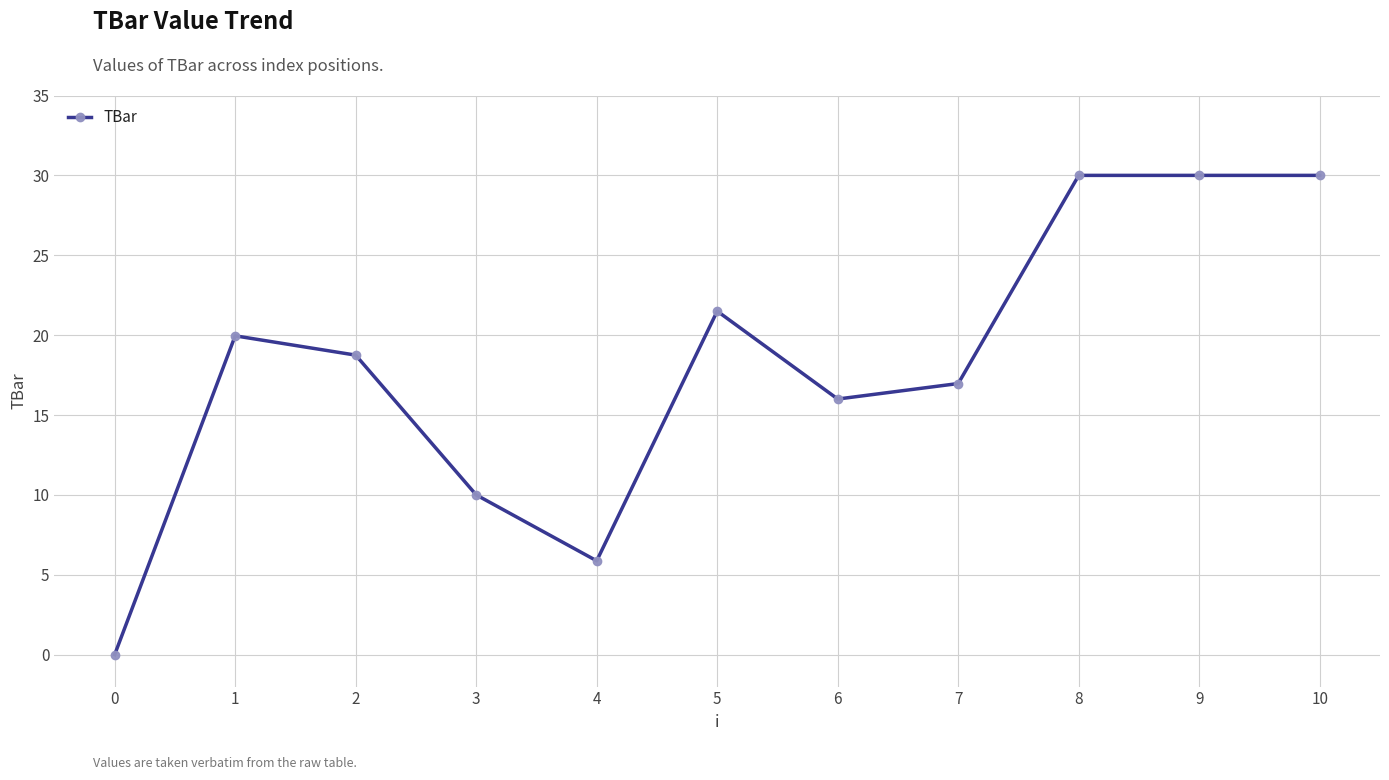

The chart shows a value of 50.1 at 10. True or false?

False